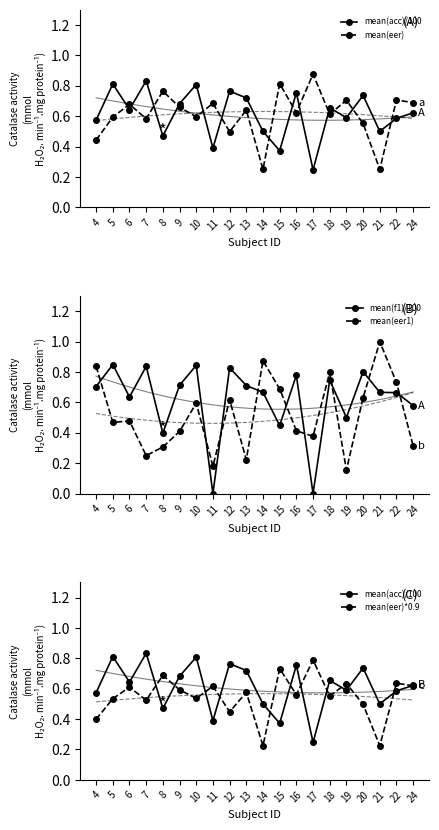

At 21, list the series in order from largest to smallest.

mean(eer1), mean(f1)/100, mean(acc)/100, mean(eer), mean(eer)*0.9